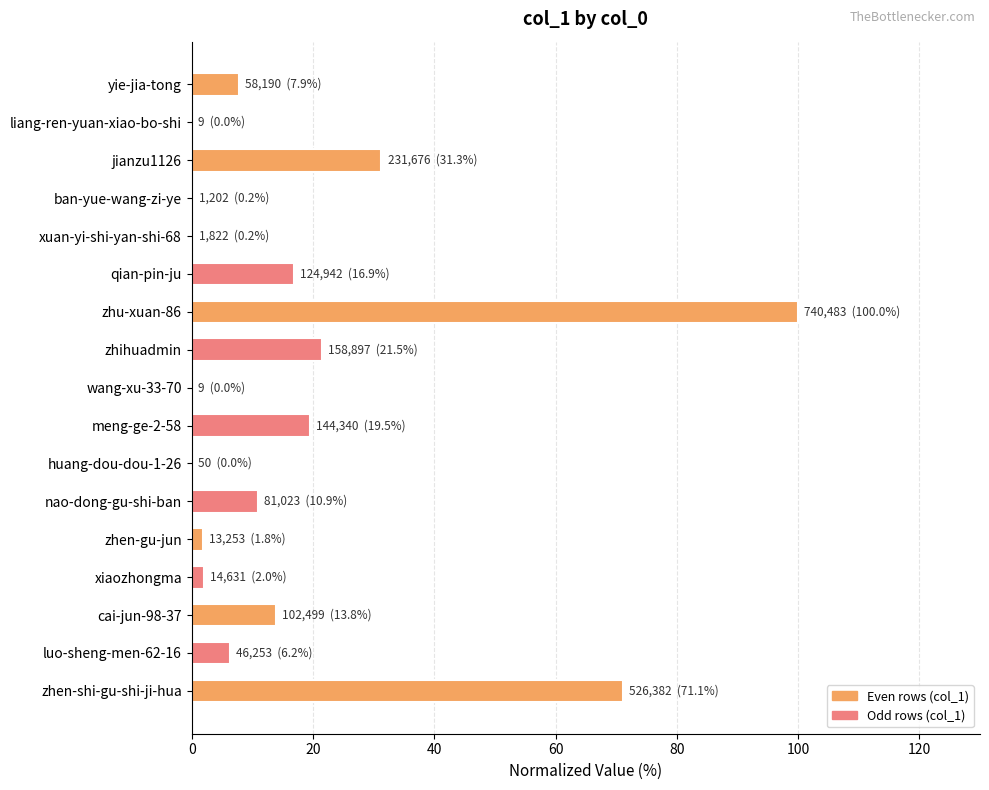

What is the sum of all values?

303.3